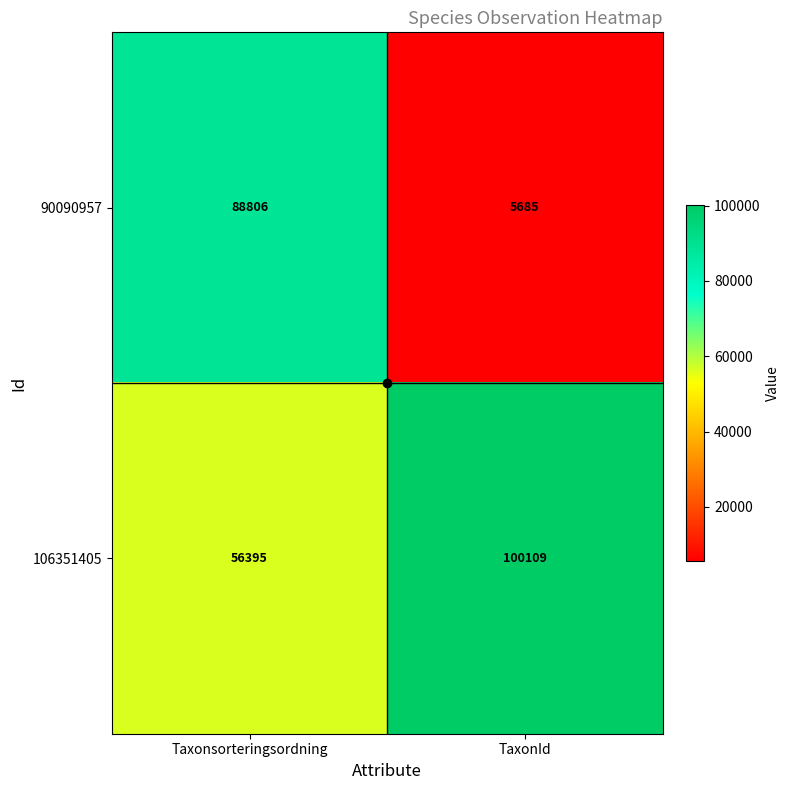

What value does the 90090957 series have at Taxonsorteringsordning?

88806